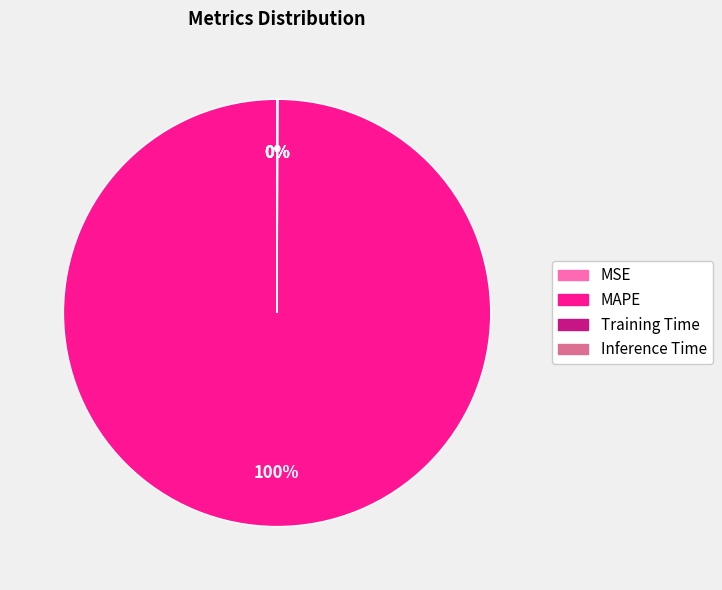

To the nearest percent, what is the difference between the largest and smallest slice percentages?

100%